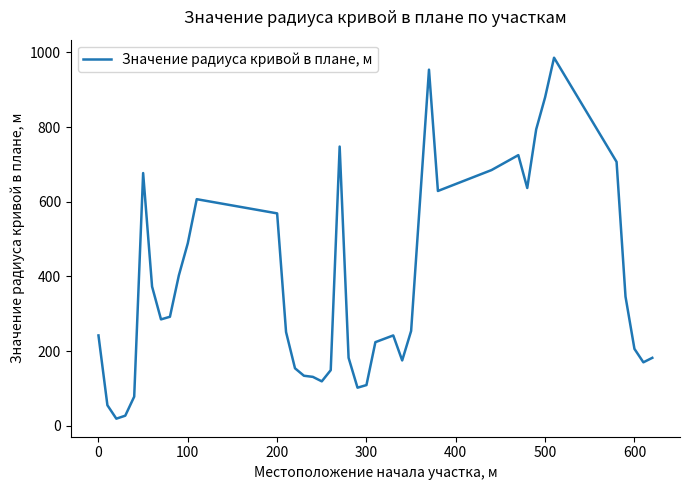

Is this an area chart (filled region under the line)?

No